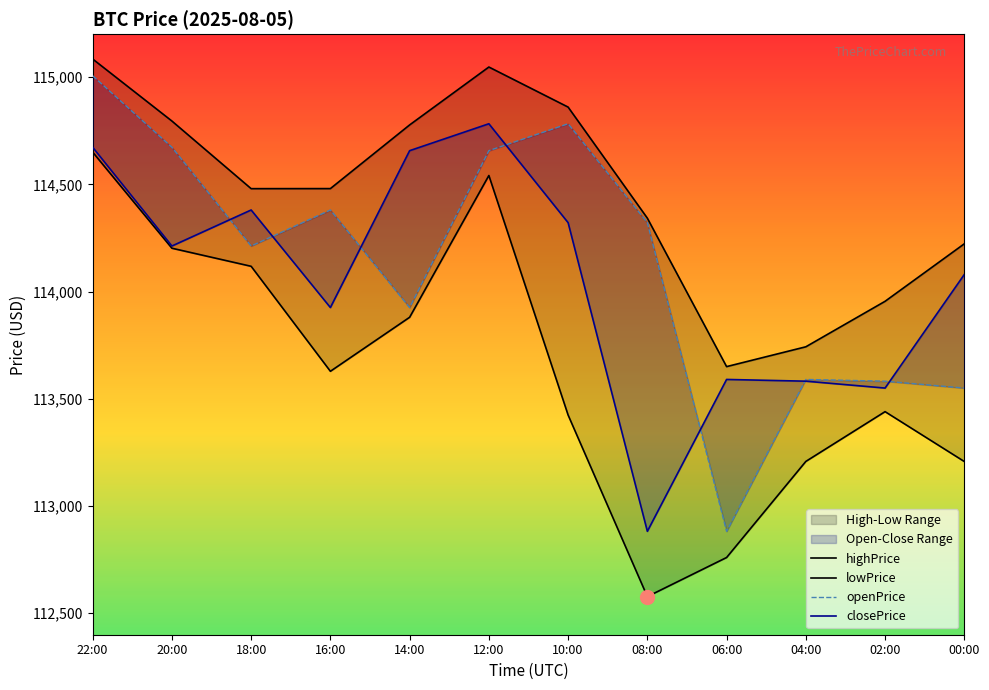

At which category does openPrice reach its first local peak?

16:00